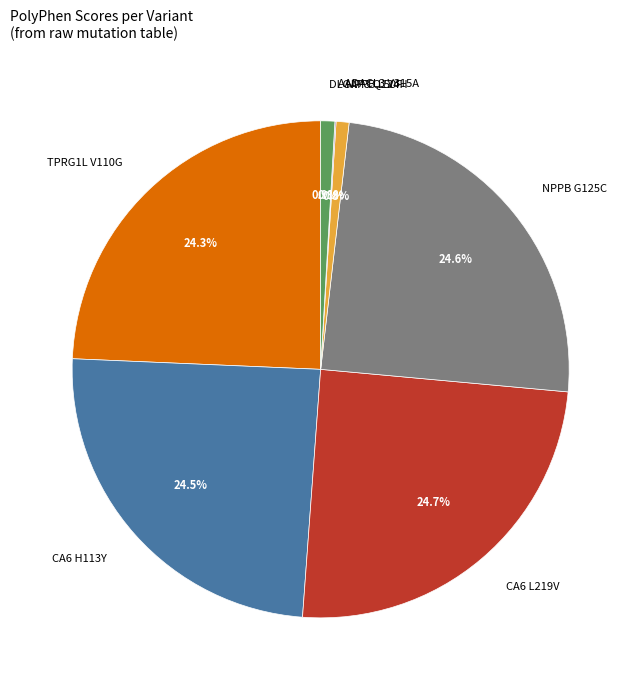

Is the sum of DLGAP3 Q124H and CA6 H113Y greater than half?

No